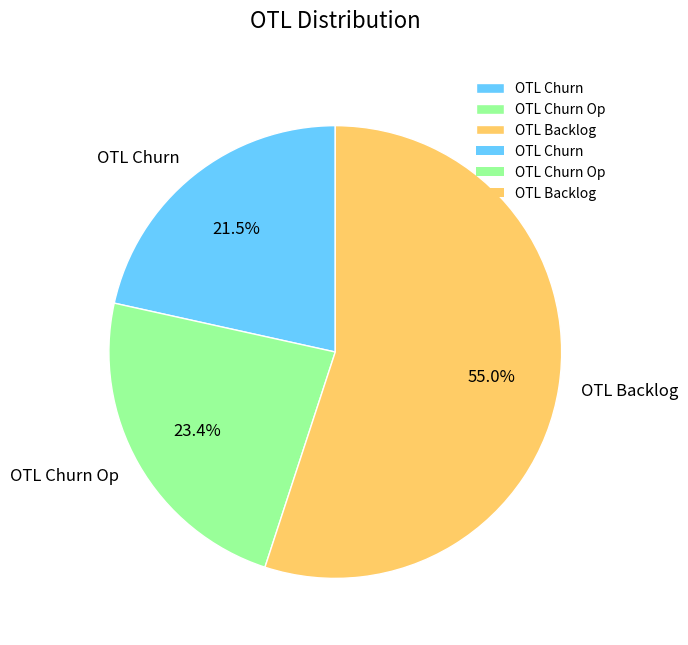

Count the number of slices in the pie.

3